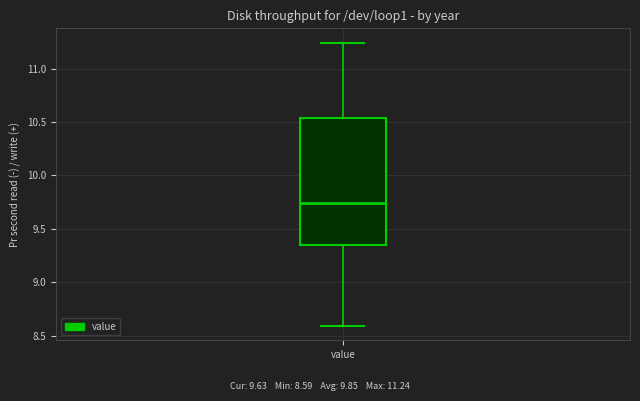

Transcribe this box plot: give where the median line is, the range the box spans, and where the two whiskers end, as read against the y-axis. The values are not printed on the chart, so give them approximately, as read against the axis.

median 9.75, box 9.35 to 10.55, whiskers 8.60 to 11.25